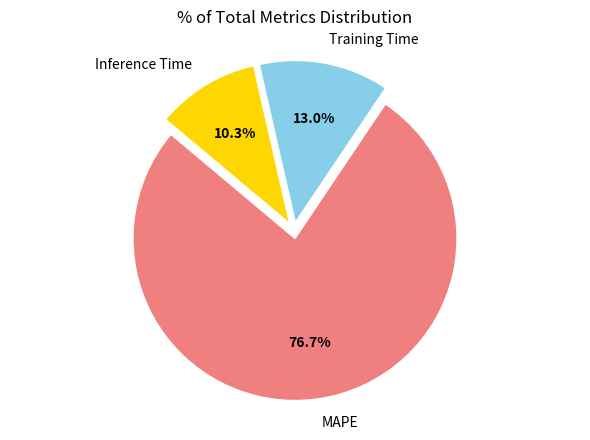

Is there a majority slice in this chart?

Yes